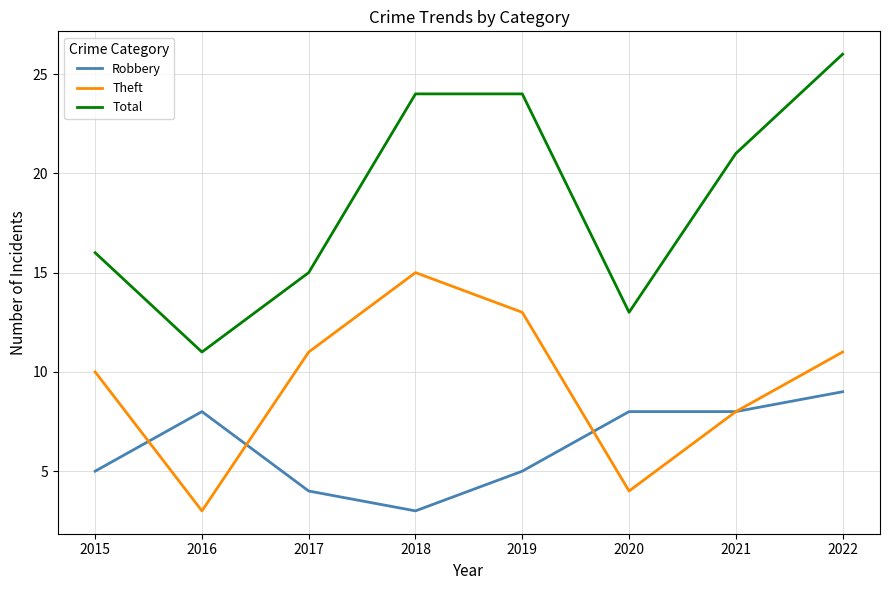

True or false: Robbery and Total cross at least once.

False